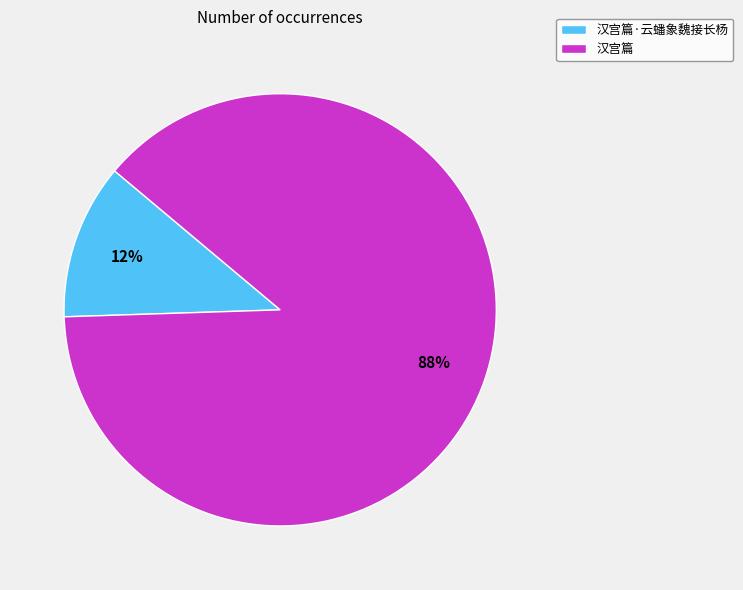

What is the smallest slice in the pie chart?

汉宫篇·云蟠象魏接长杨